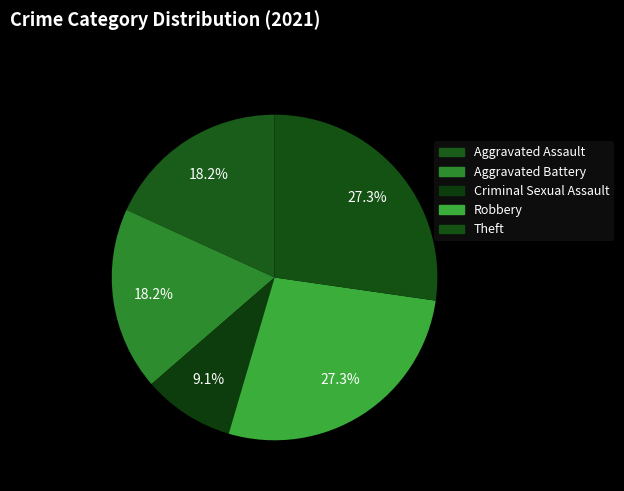

Which category has the biggest portion of the pie?

Robbery